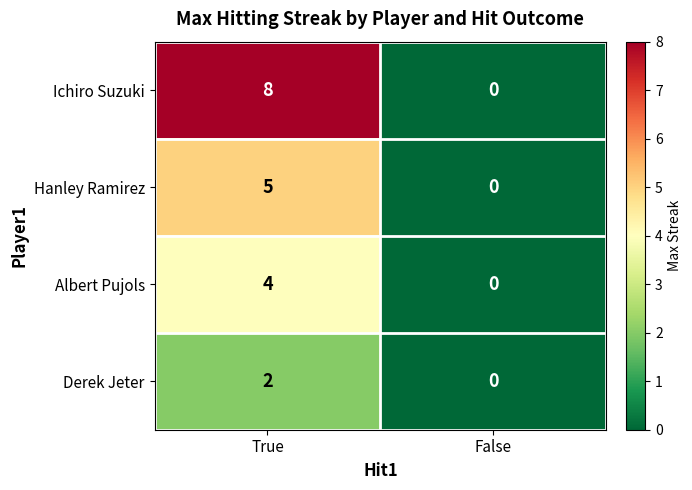

Reading left to right, transcribe all the data shown in this chart.

Ichiro Suzuki: 8	0
Hanley Ramirez: 5	0
Albert Pujols: 4	0
Derek Jeter: 2	0